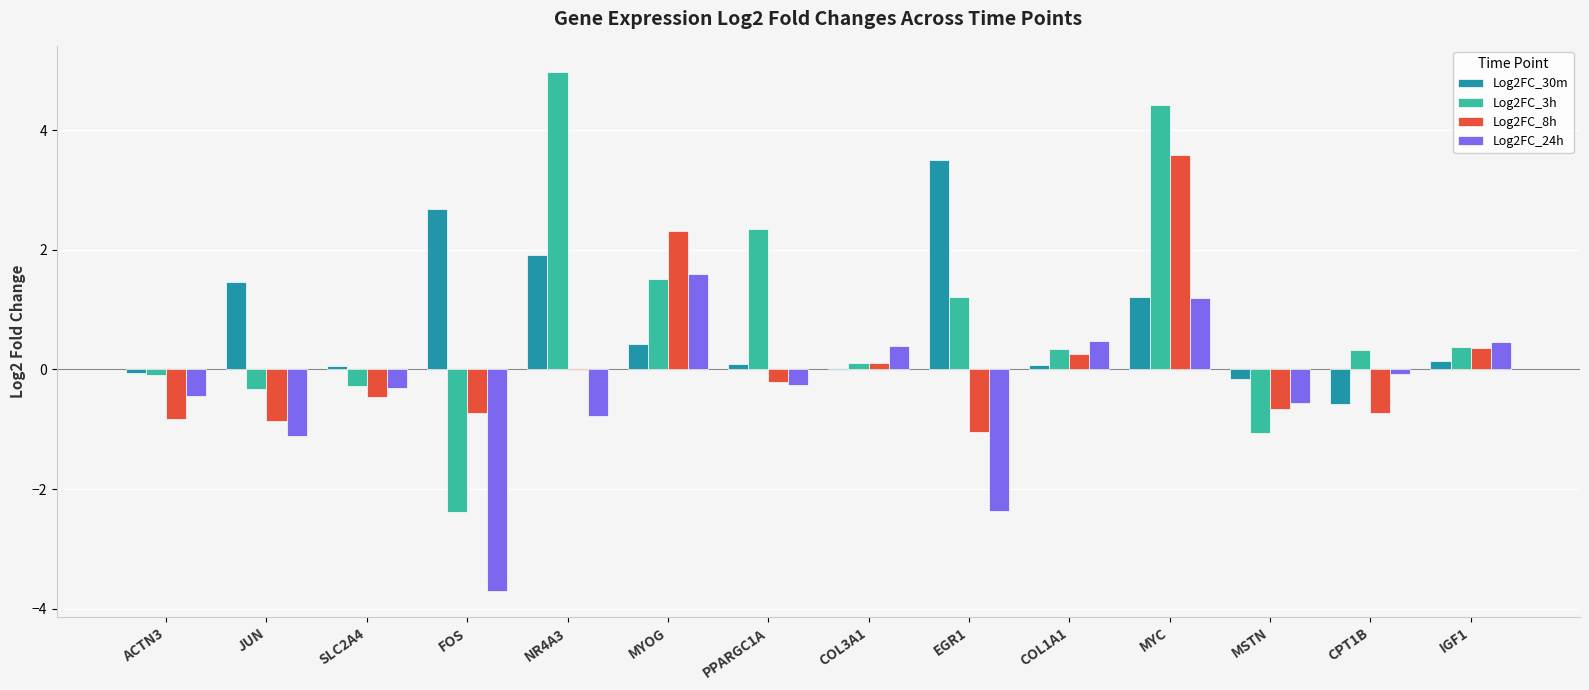

What is the total value across all series at MYOG?

5.9